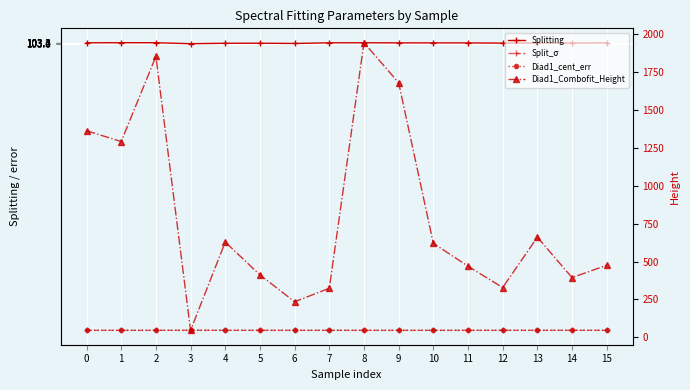

What is the spread (max minus min) of values at 2?

1852.4